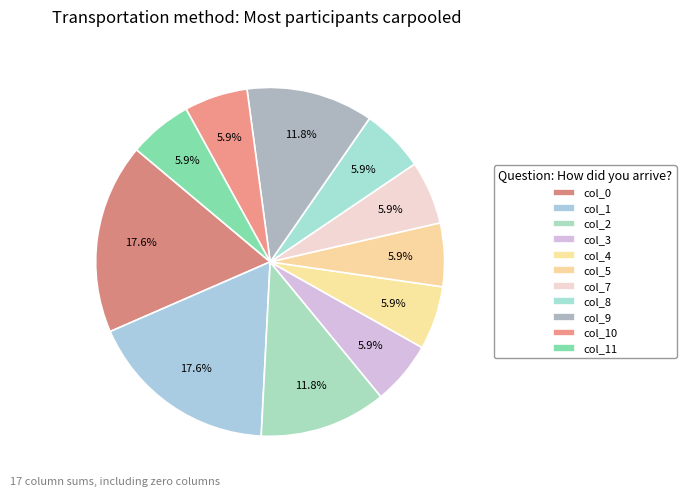

Count the number of slices in the pie.

11